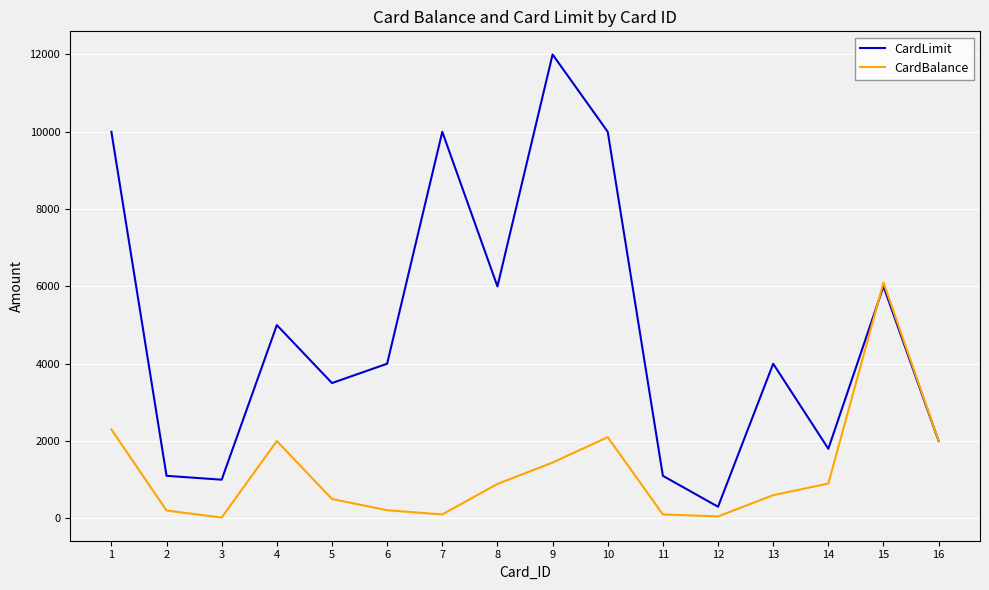

Is it true that CardLimit equals 1649 at 2?

False